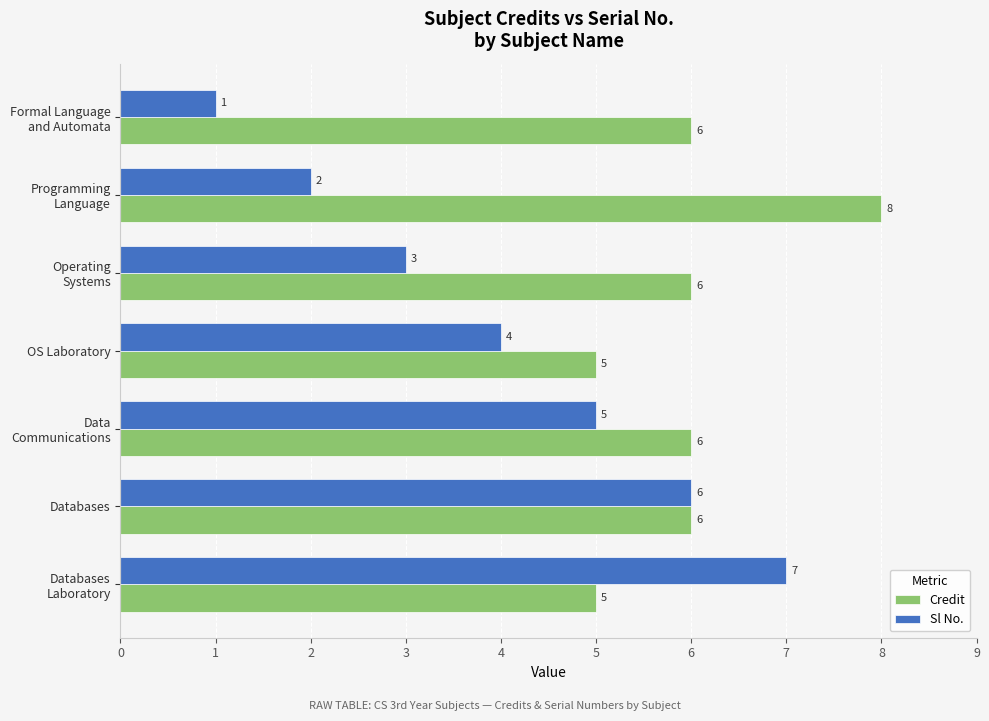

How many Sl No. values are between 2 and 6?

5